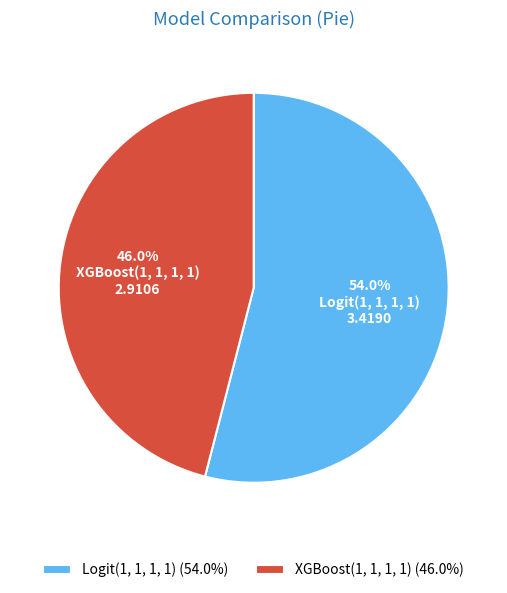

Does any single category account for the majority?

Yes